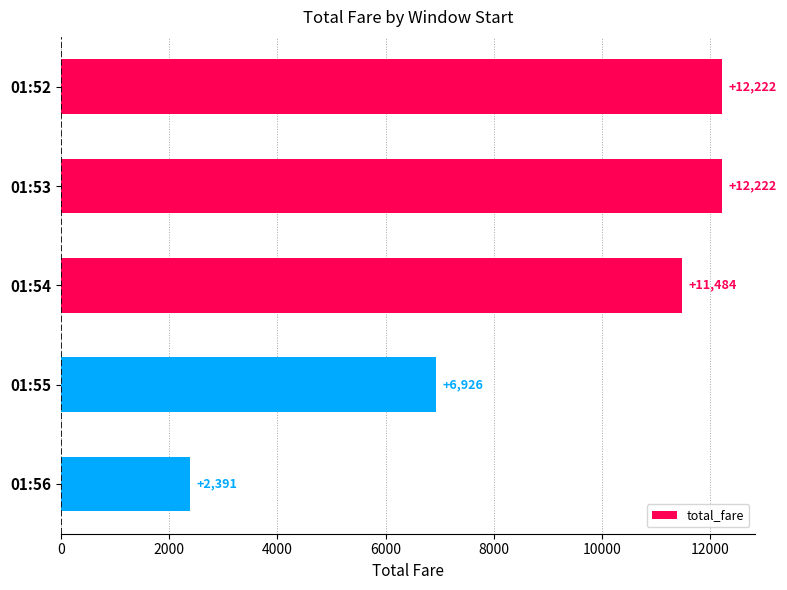

Is it true that the value at 01:56 is 1054.0?

False